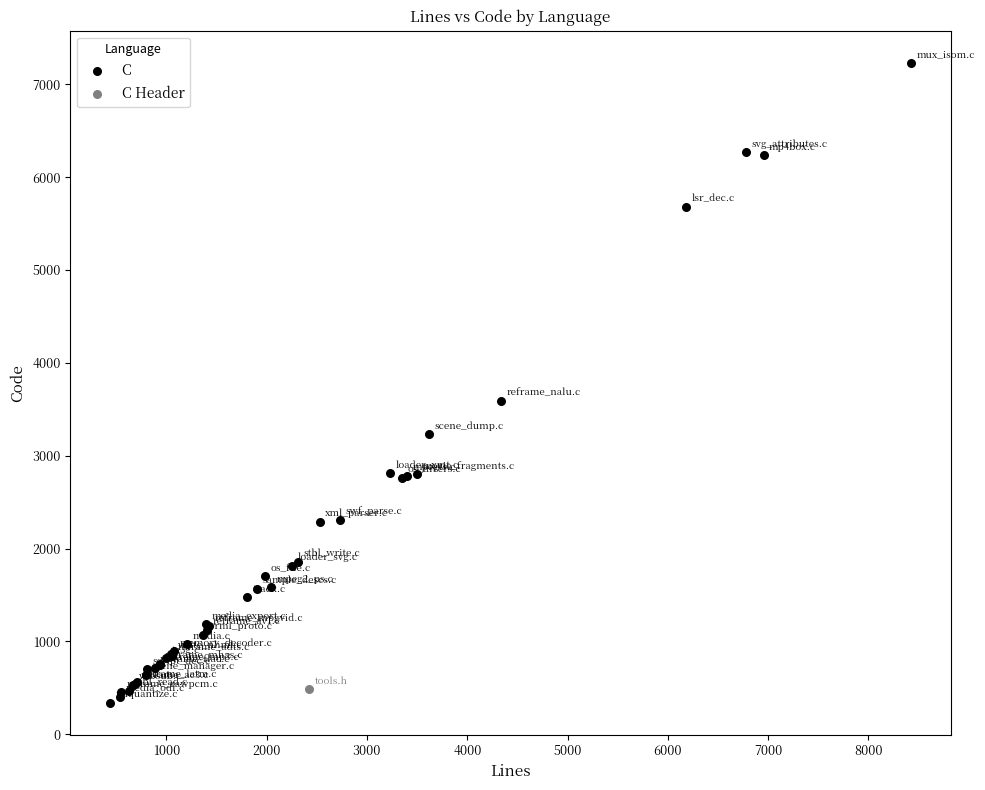

What are all the series names shown in the legend?

C, C Header